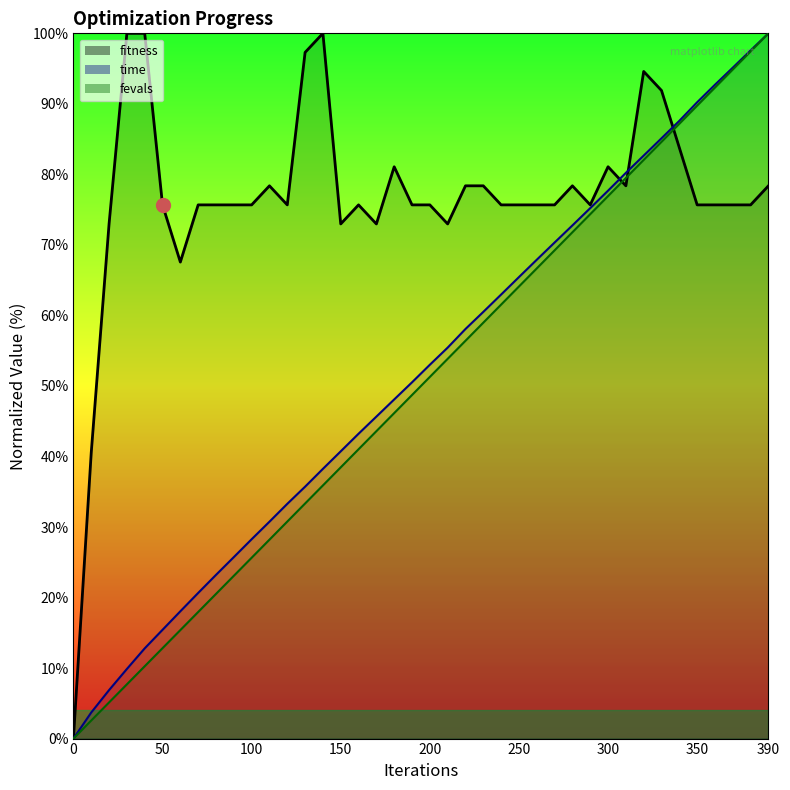

How many data points in time are above 53?

20